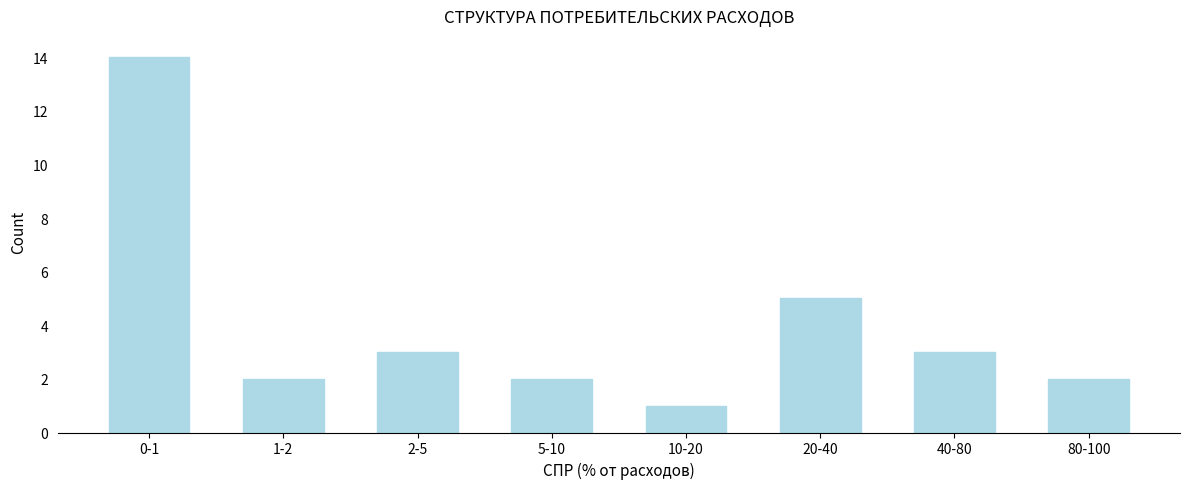

Reading left to right, transcribe all the data shown in this chart.

14	2	3	2	1	5	3	2